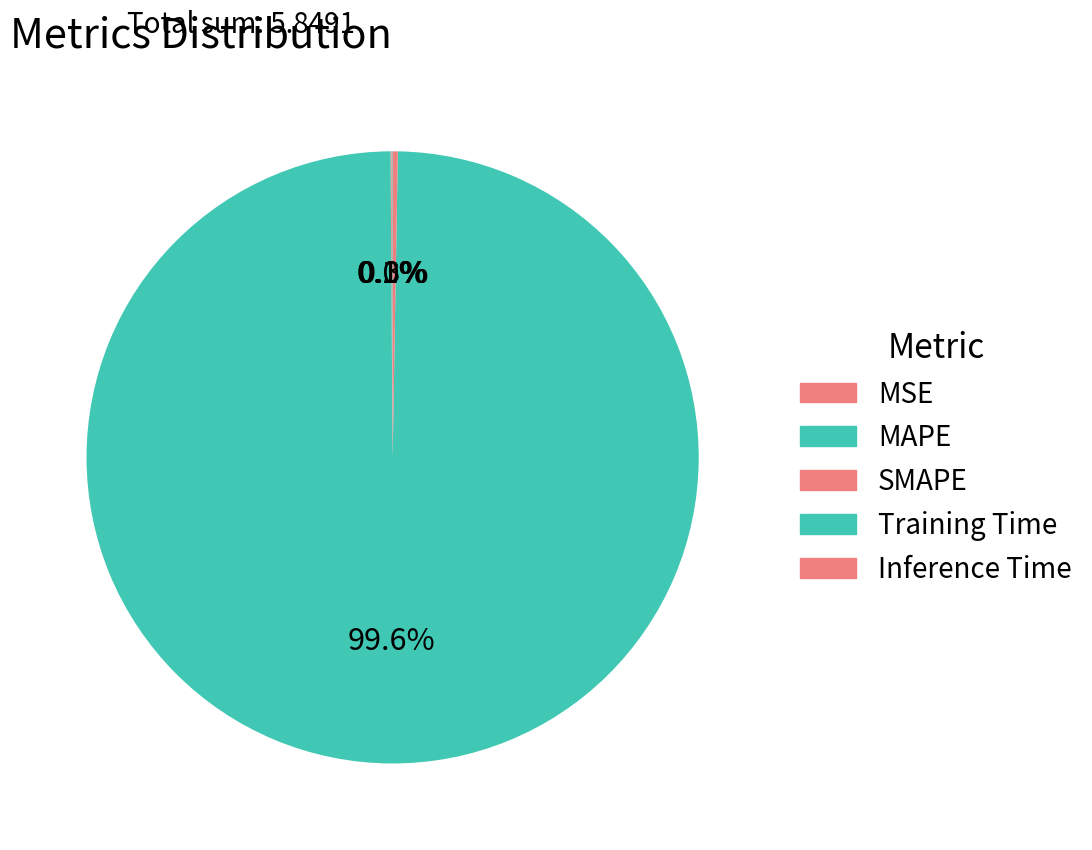

To the nearest percent, what is the combined percentage of Training Time and MSE?

100%